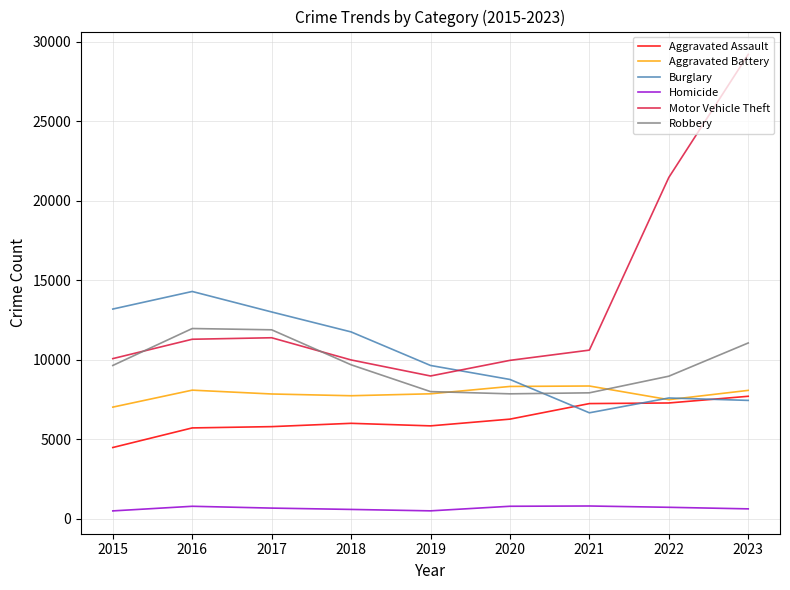

Which series has the largest range (max minus min)?

Motor Vehicle Theft